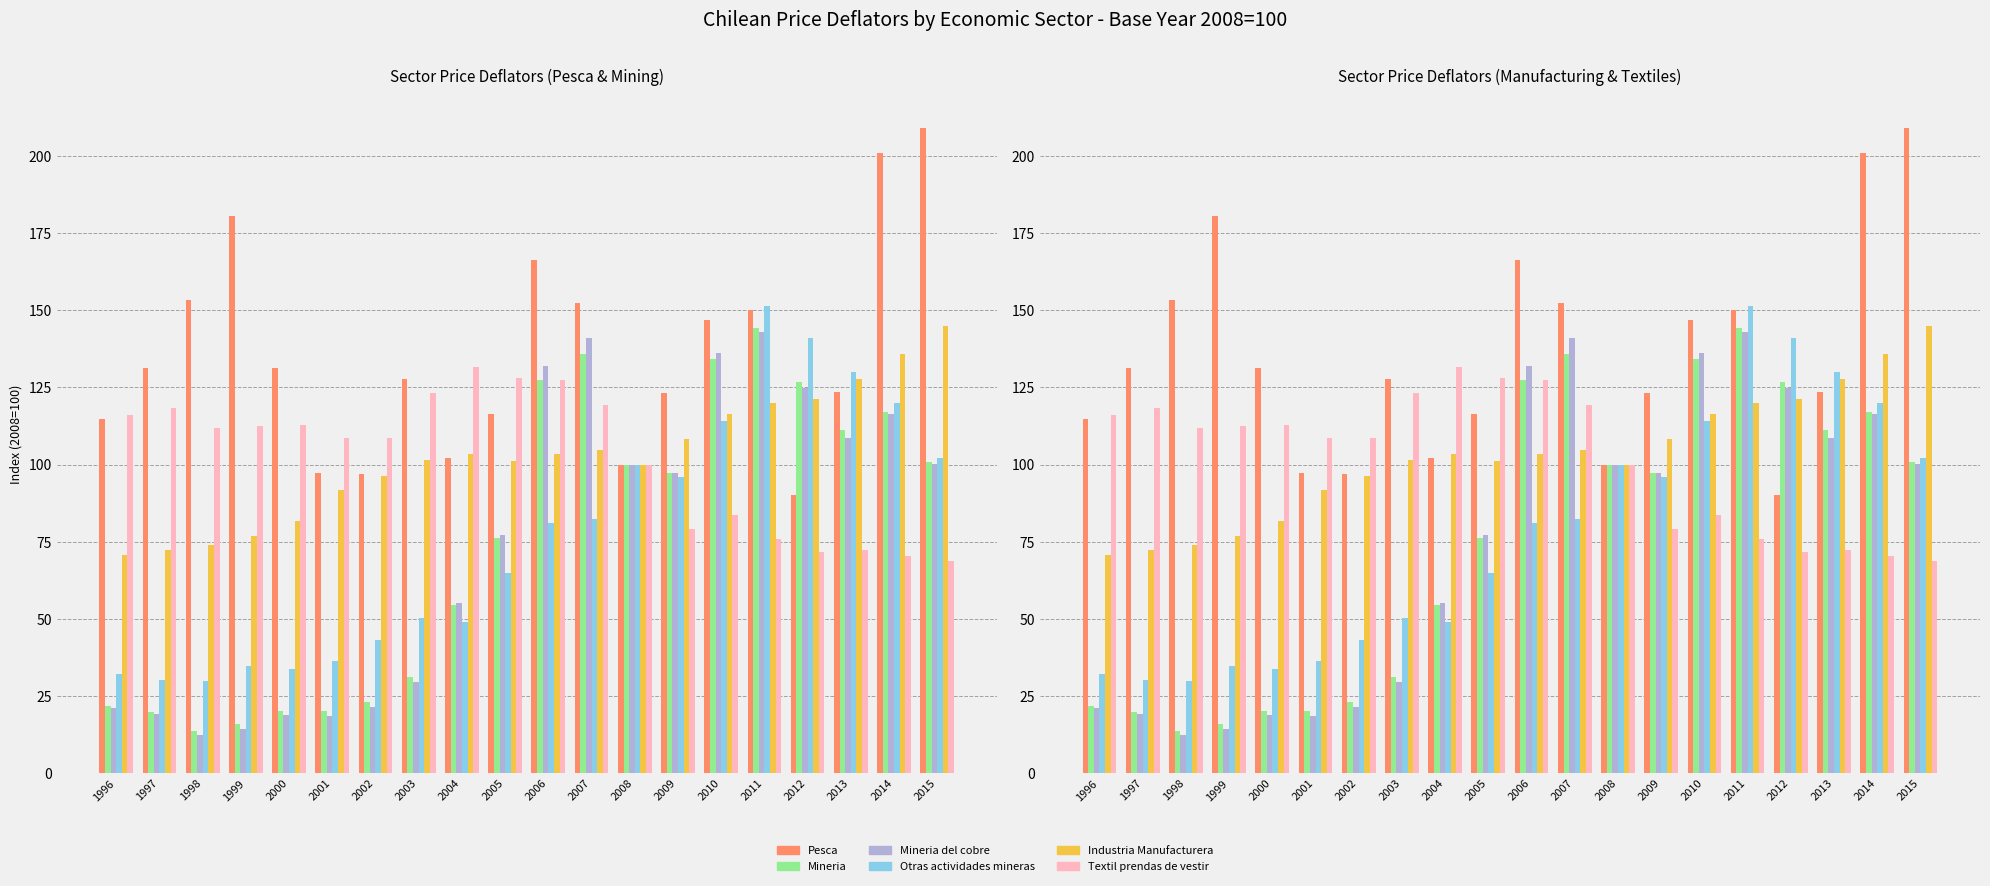

What is the lowest value of the Mineria del cobre series?

12.2